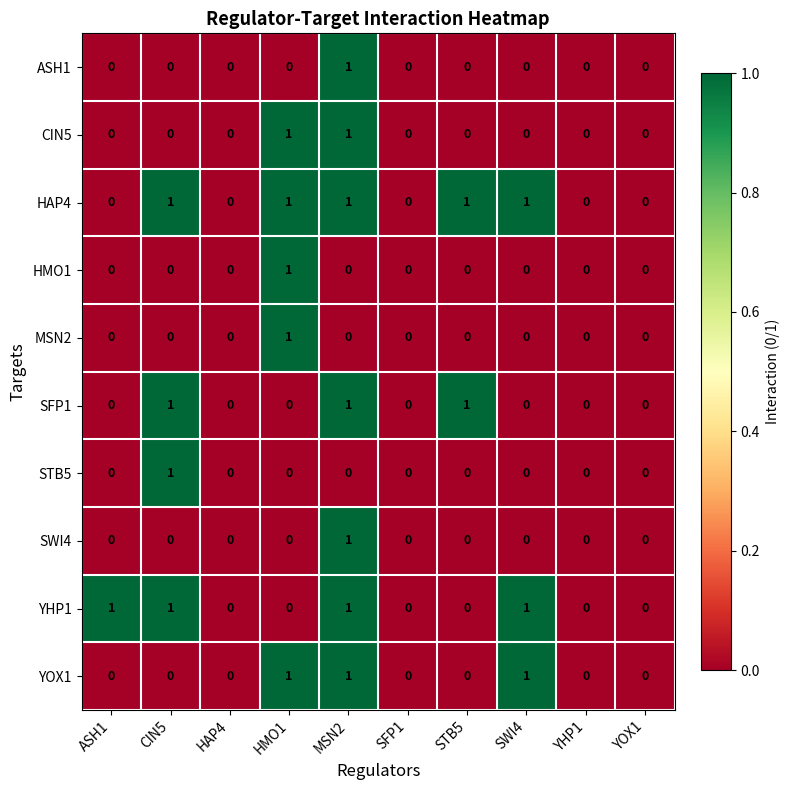

How many YOX1 values are between 0 and 1?

10